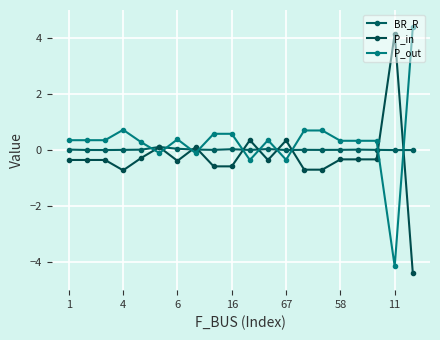

What is the value of the P_in point at the 7th from the left?

-0.4